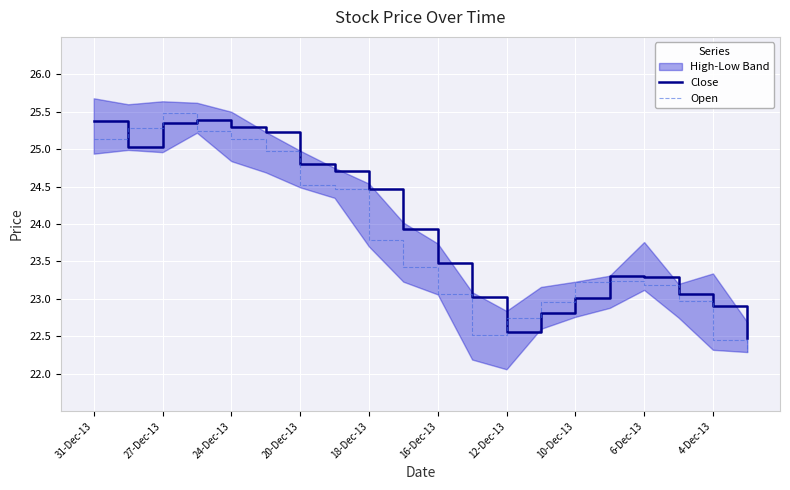

What is the average value of the Open series?

23.8